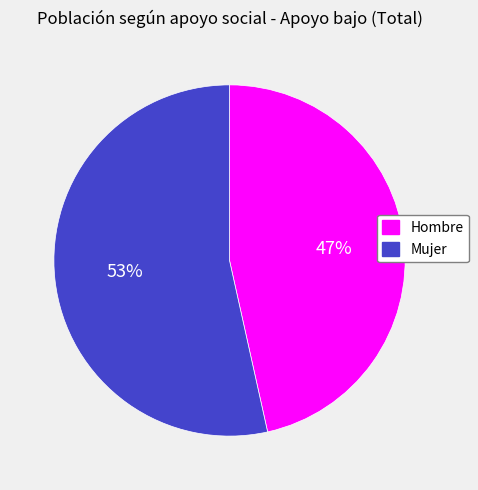

Which slice is the largest?

Mujer